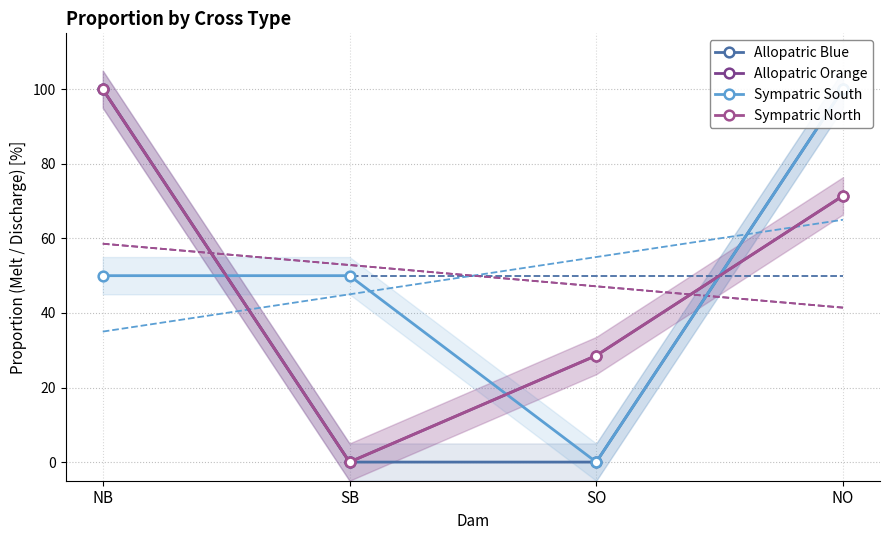

How many Sympatric South values are between 0 and 1?

4